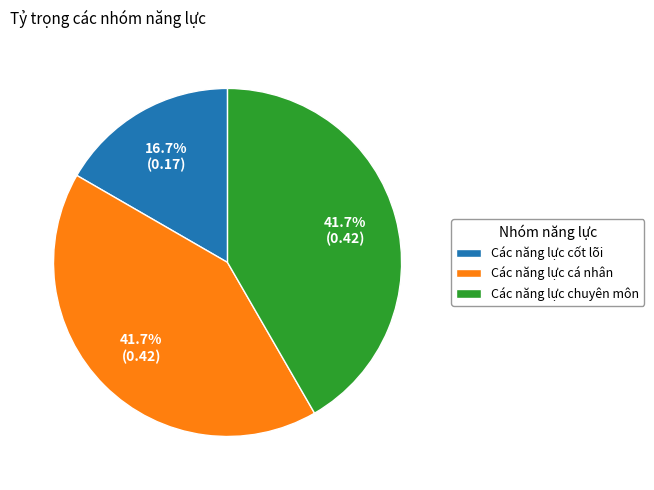

Does any single category account for the majority?

No